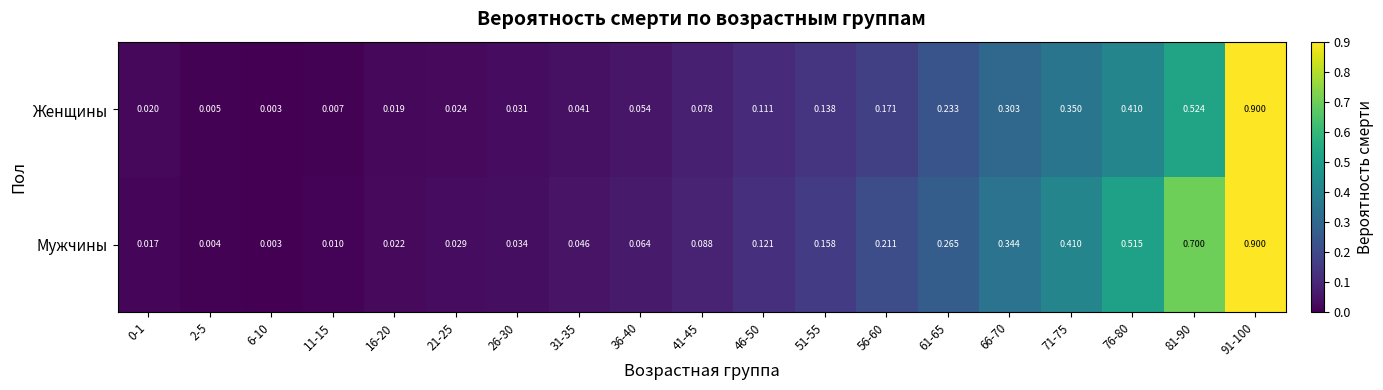

Rank the series by their average value, from lowest to highest.

Женщины, Мужчины